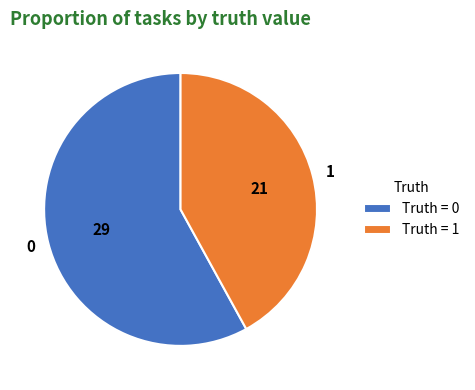

True or false: 1 accounts for 42% of the total.

True